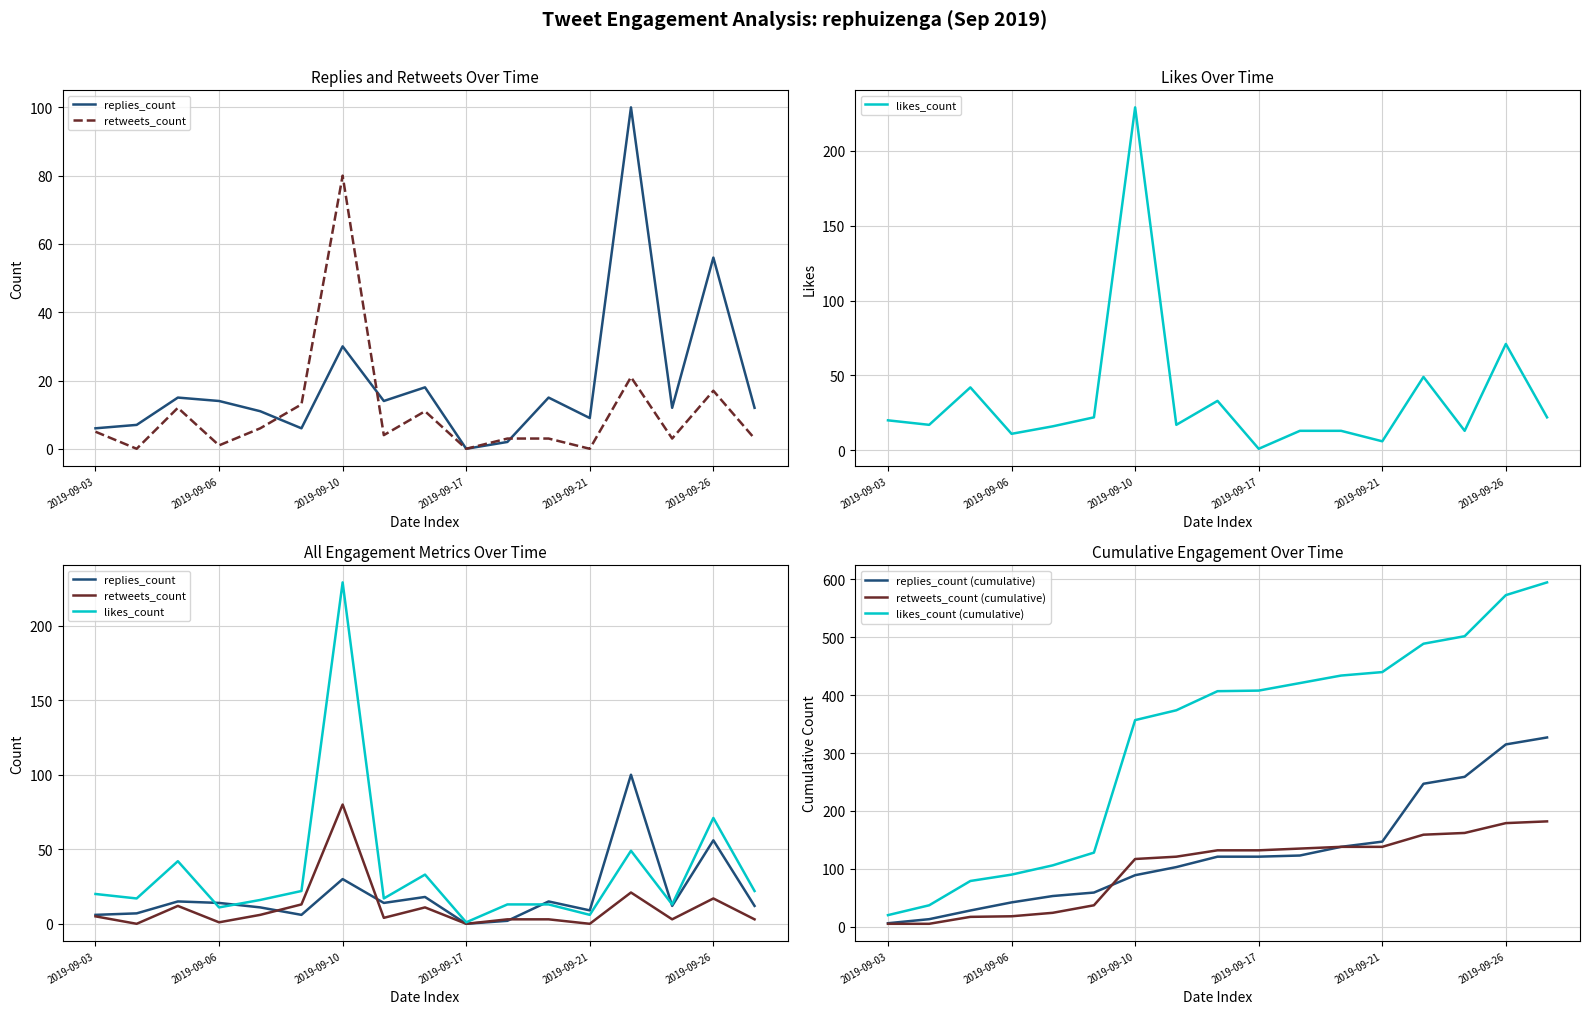

Which series has the largest total across all categories?

likes_count (cumulative)